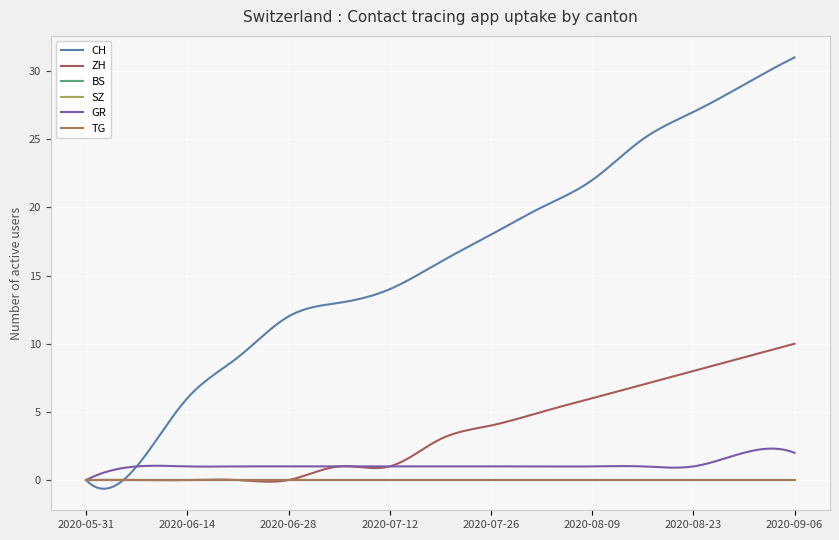

At how many categories does at least one series exceed 13?

9